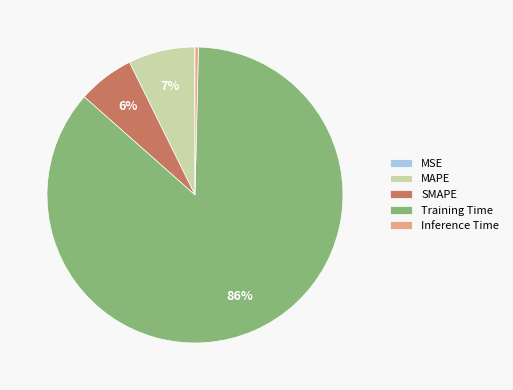

Is there any slice that represents more than half of the pie?

Yes